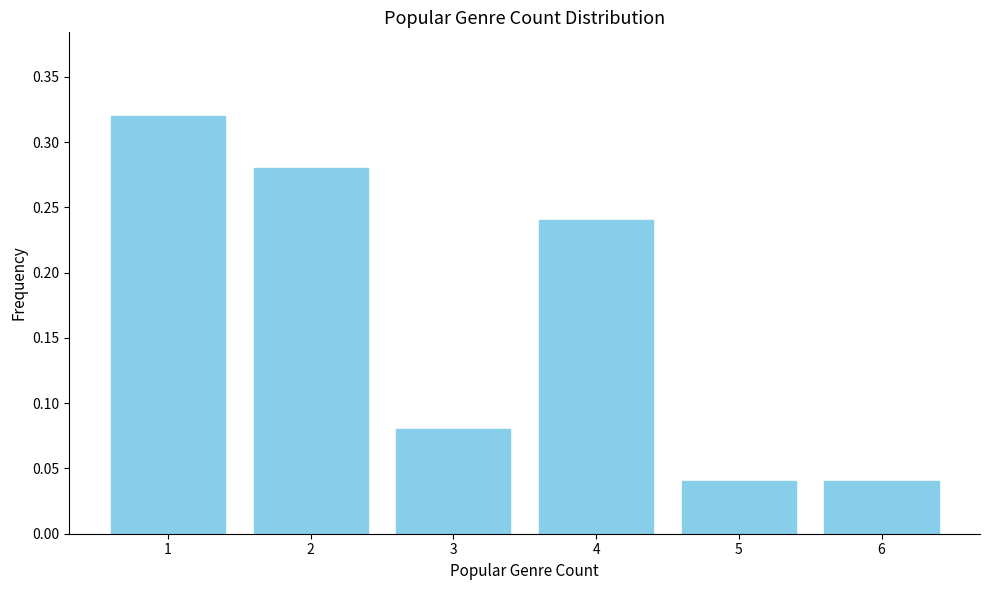

The value at 2 is 0.5. True or false?

False